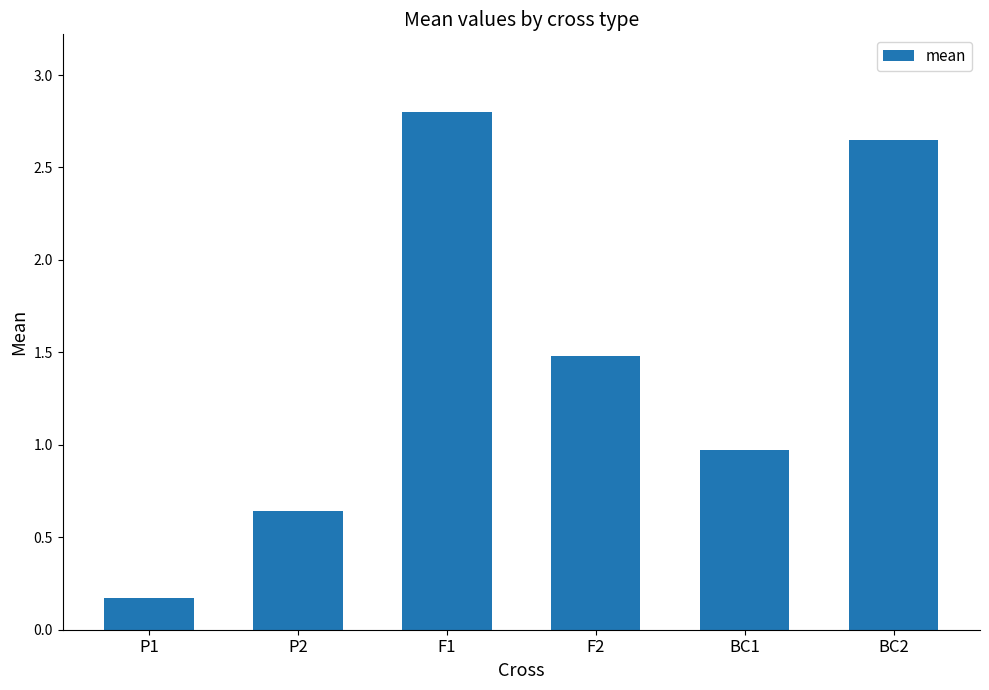

Is it true that the value at F2 is 1.5?

True